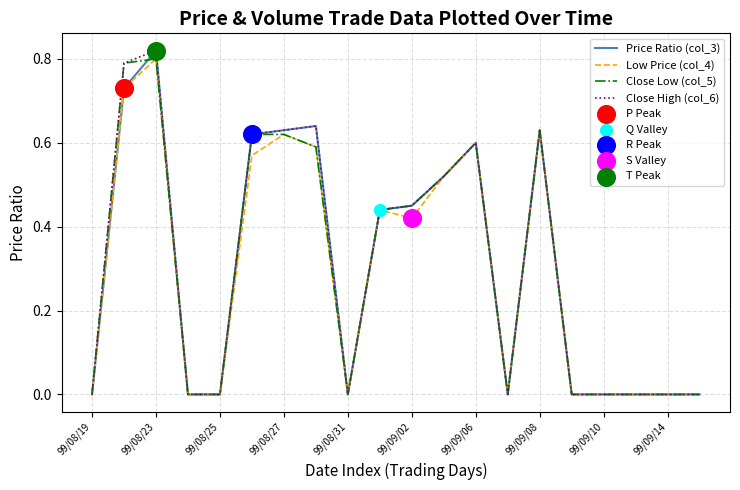

At how many categories does at least one series exceed 0?

10